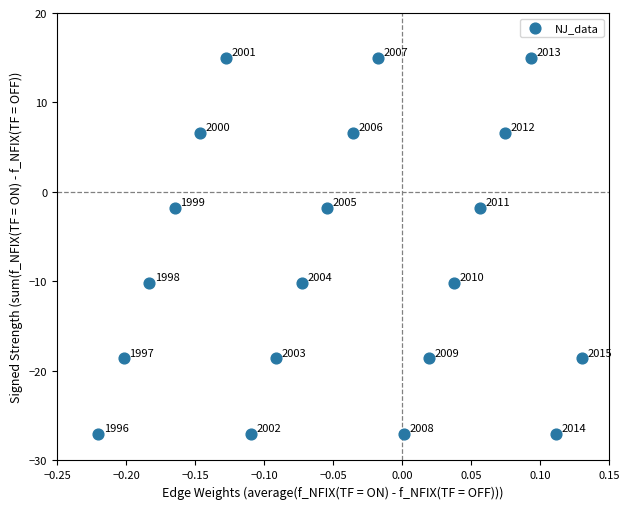

What is the range of X values (max minus min)?

0.3